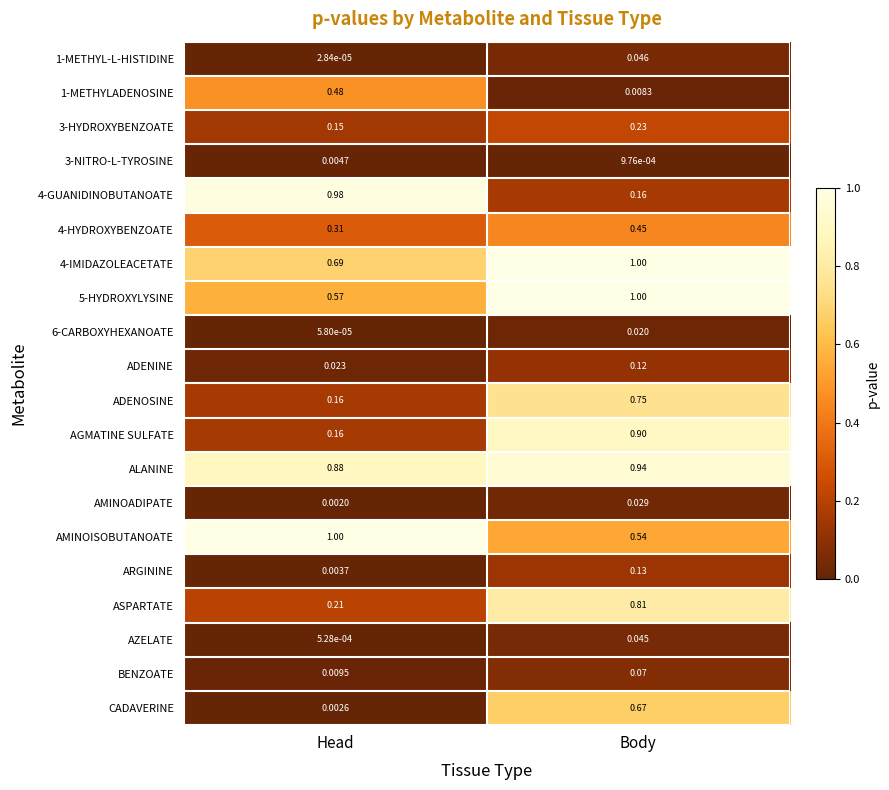

Which category has the lowest value in the AMINOADIPATE series?

Head